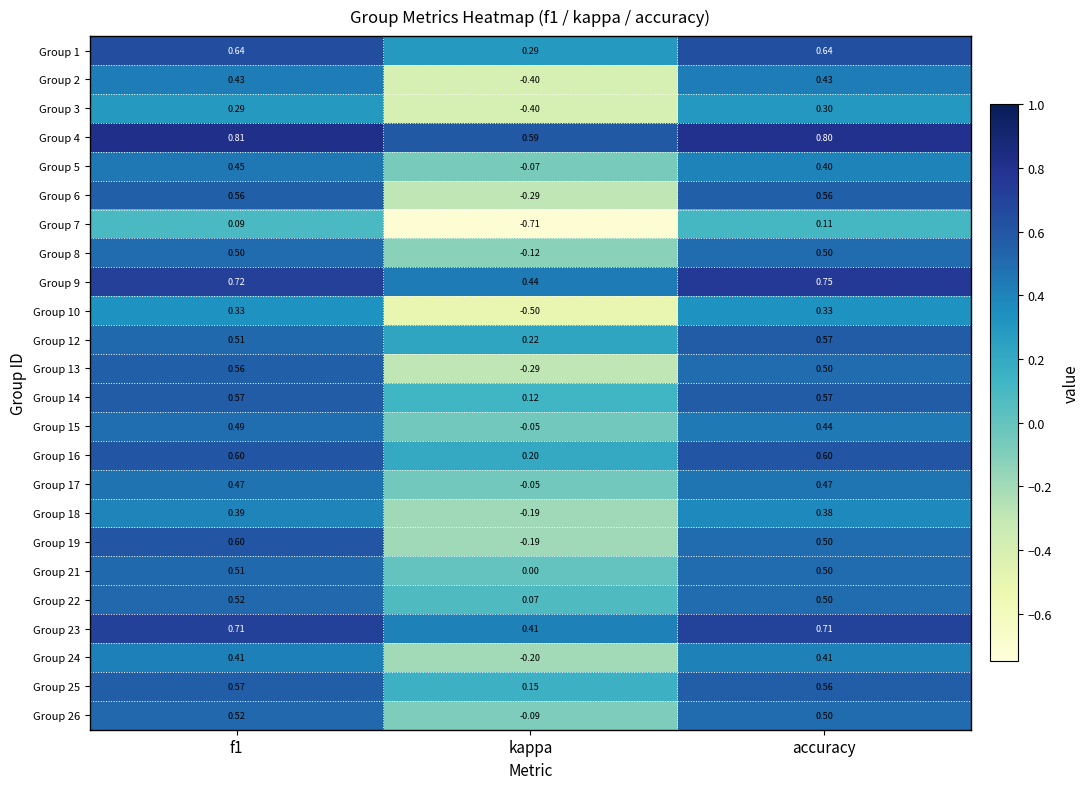

At which label is Group 5 closest to 0?

kappa